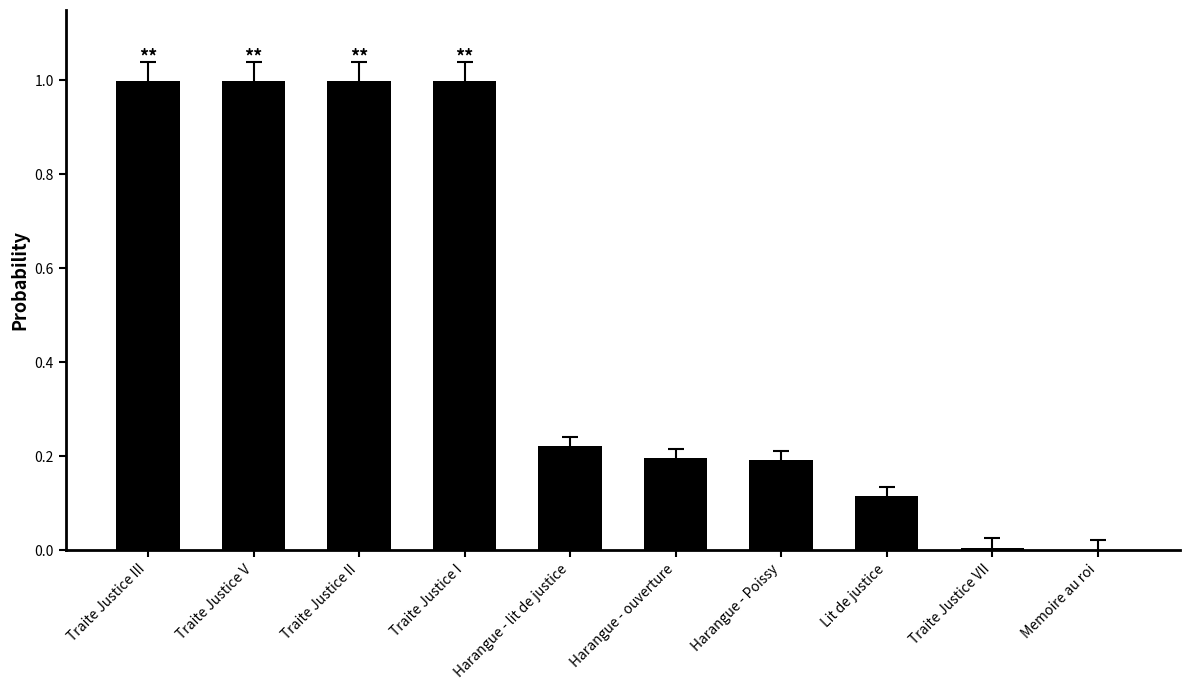

What is the sum of the values at Traite Justice V and Harangue - ouverture?

1.2